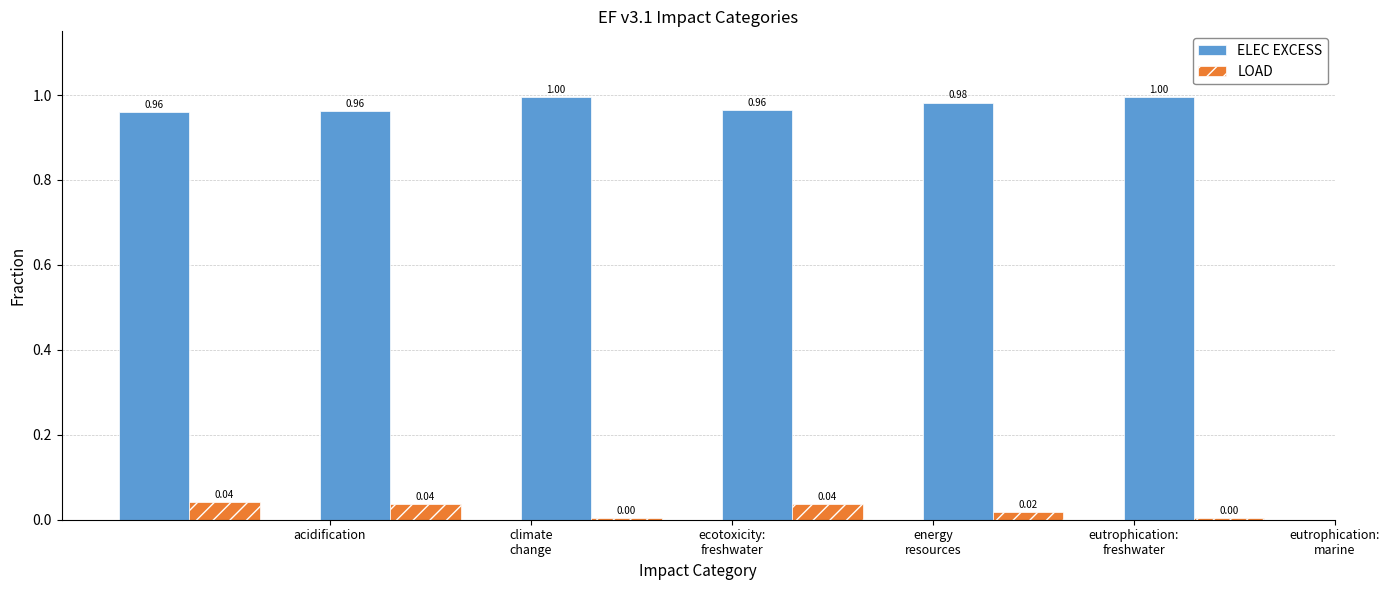

What are all the series names shown in the legend?

ELEC EXCESS, LOAD